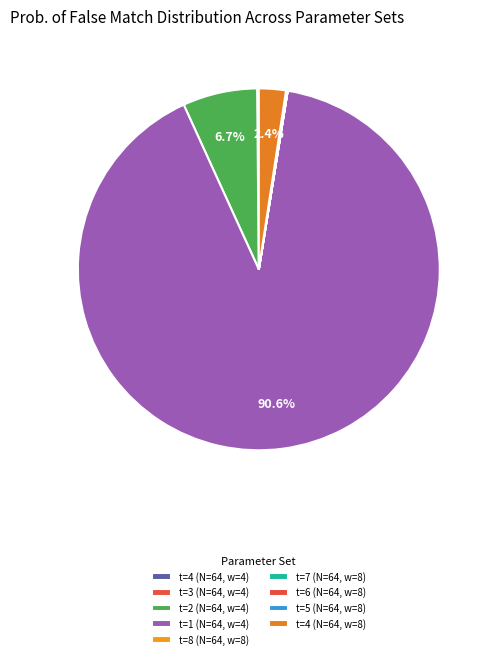

True or false: t=8 (N=64, w=8) accounts for 1% of the total.

False